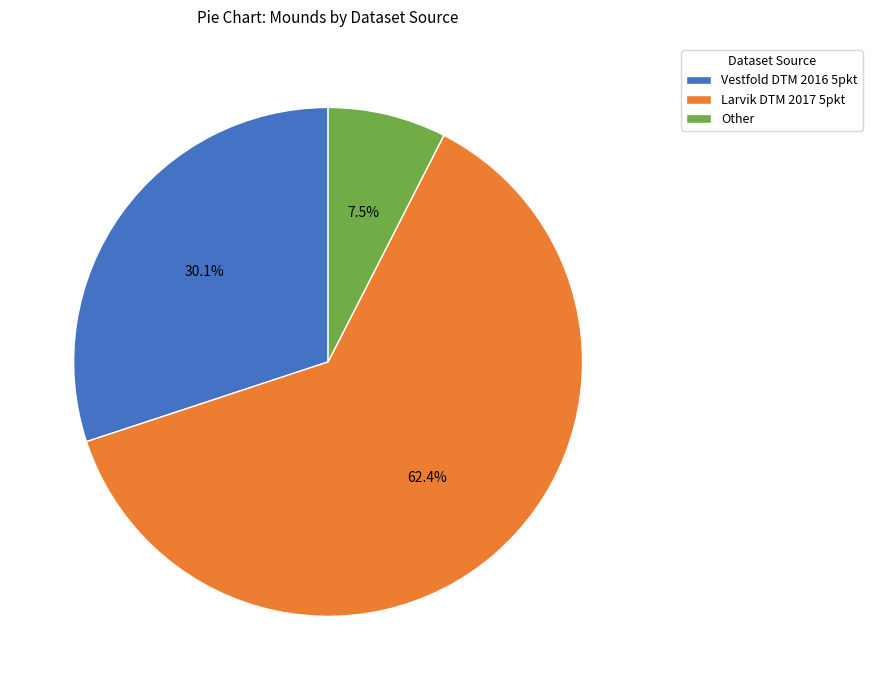

Rank the categories by value from highest to lowest.

Larvik DTM 2017 5pkt, Vestfold DTM 2016 5pkt, Other